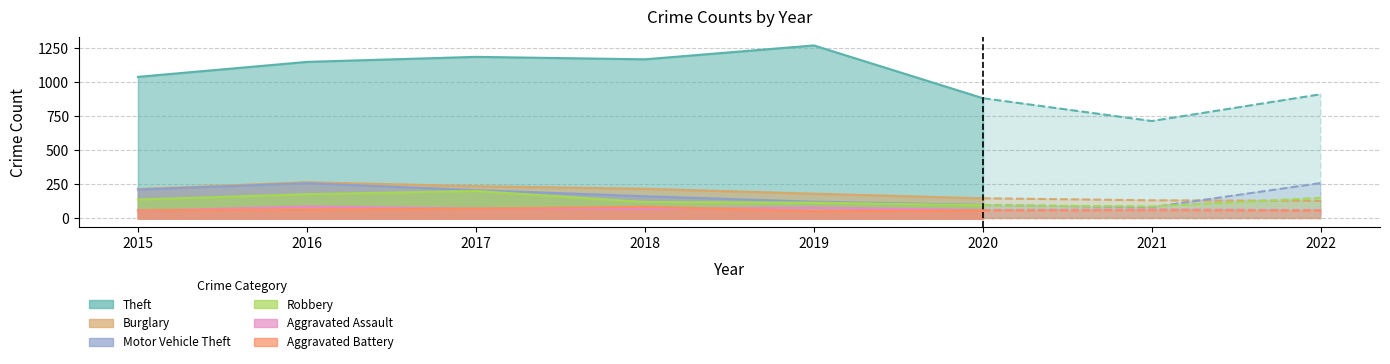

At how many categories does at least one series exceed 1011?

5